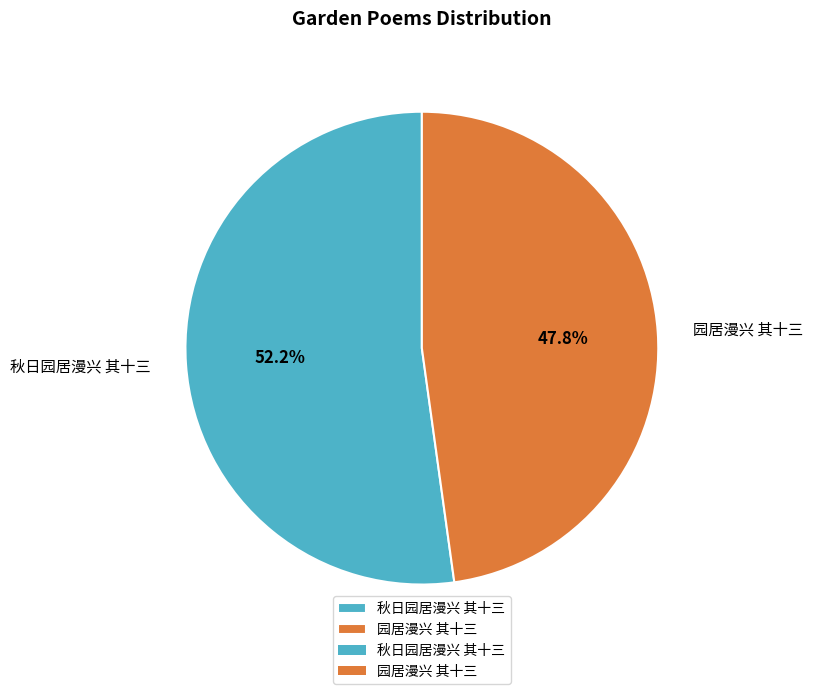

Is it true that 园居漫兴 其十三 is 55% of the pie?

False